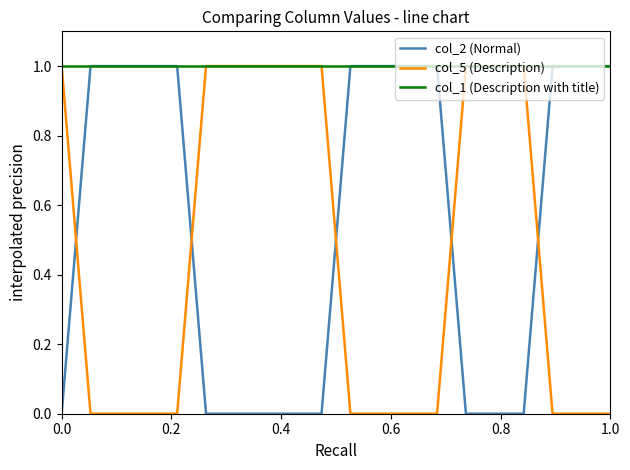

What is the sum of all col_1 (Description with title) values?

20